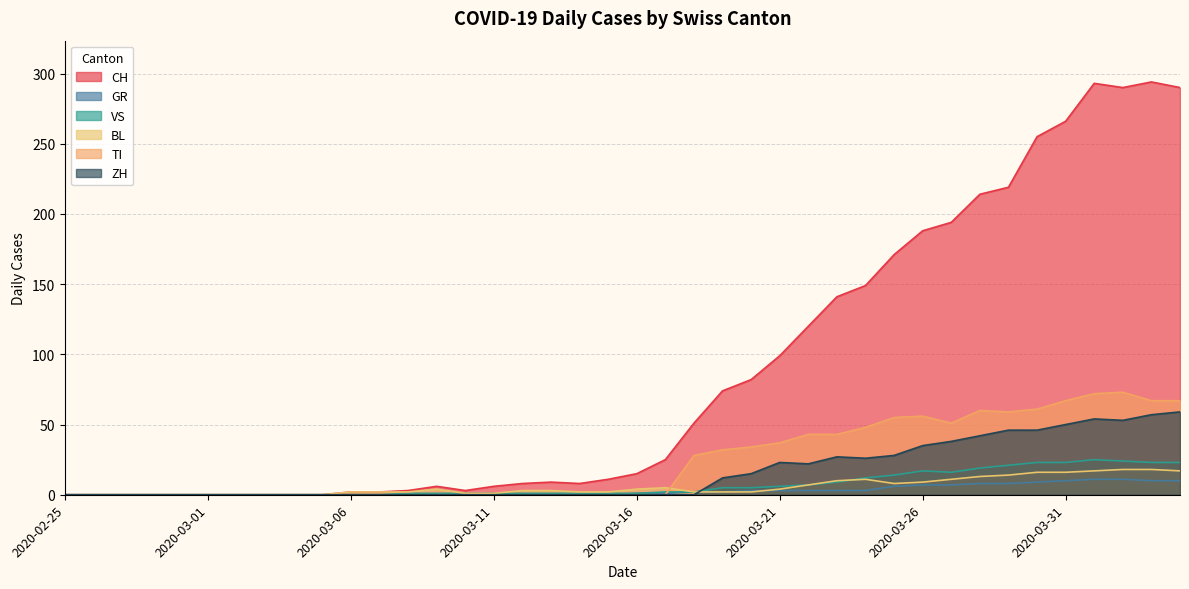

True or false: CH has more than 2 points higher than both neighbors.

True